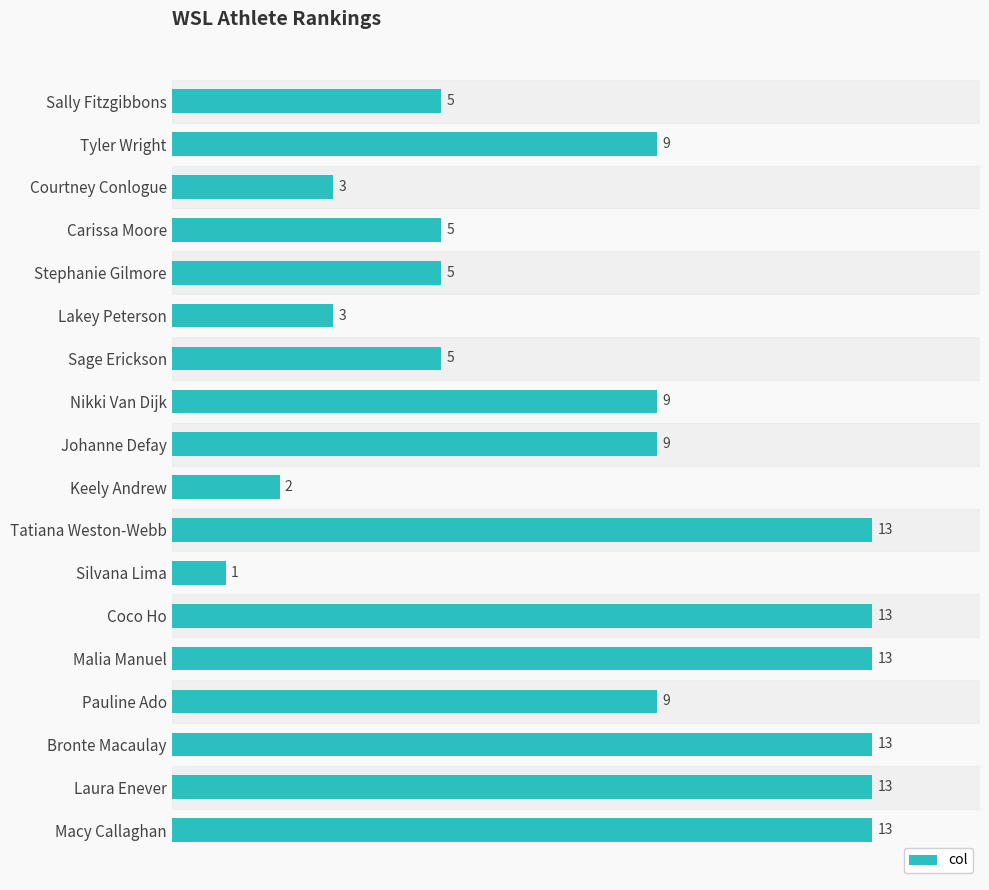

What is the greatest value displayed?

13